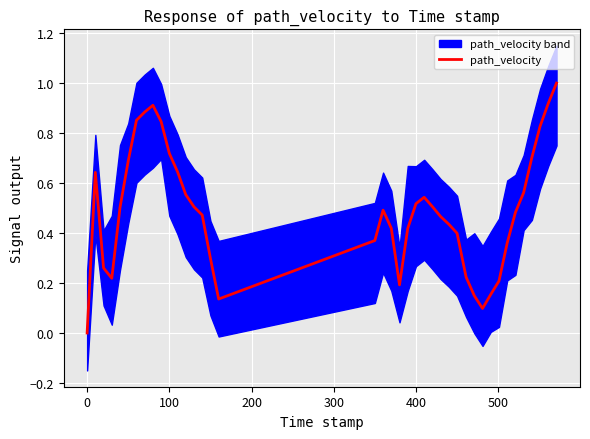

Count the number of categories in the chart.

40